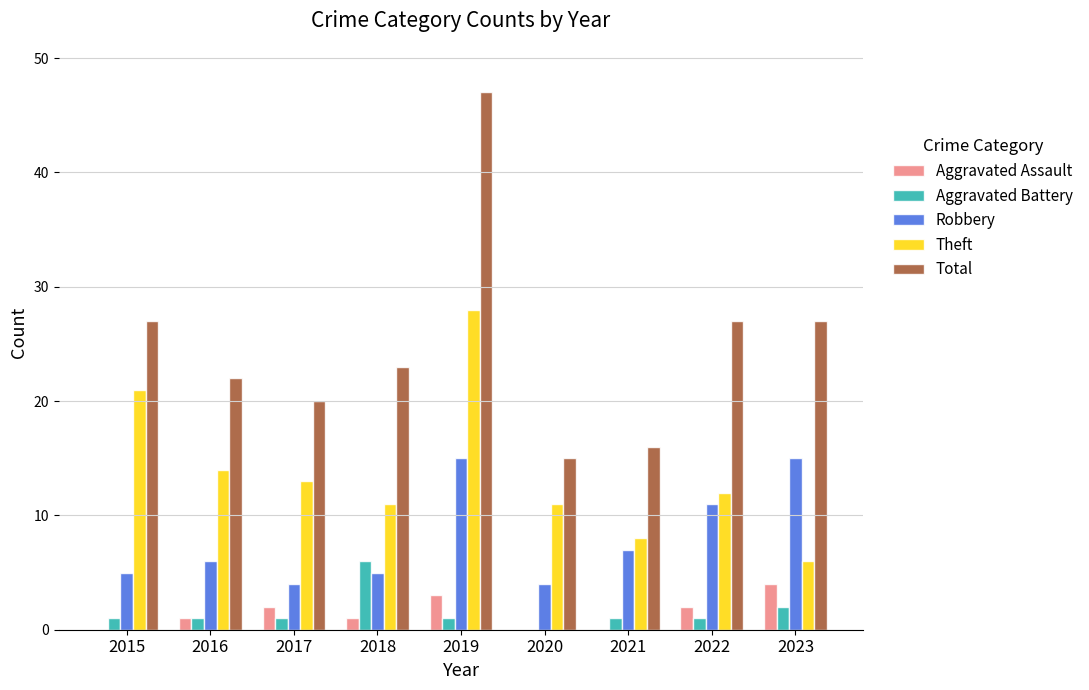

Which series changed the most between 2017 and 2020?

Total